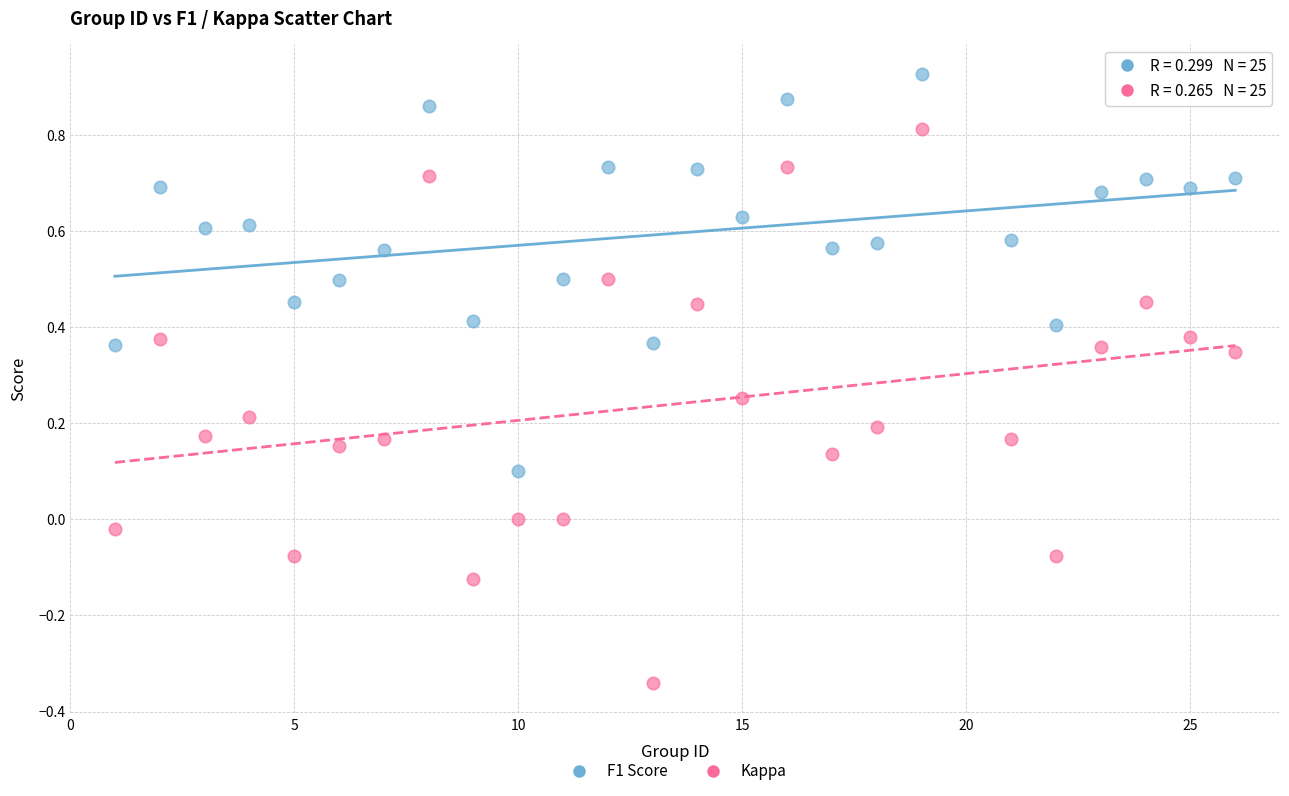

Which series reaches the minimum Y coordinate?

Kappa